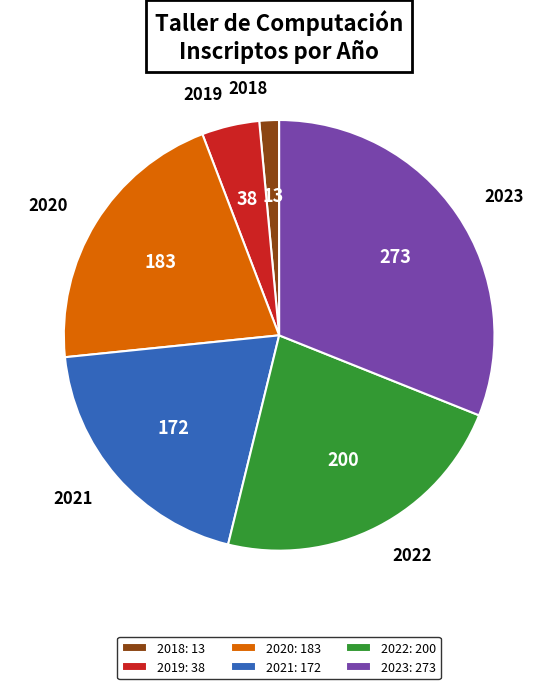

Is 2018 the majority of the pie?

No